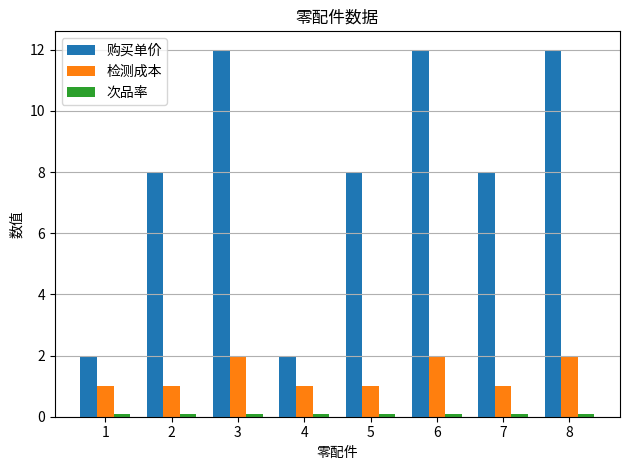

Count the number of categories in the chart.

8